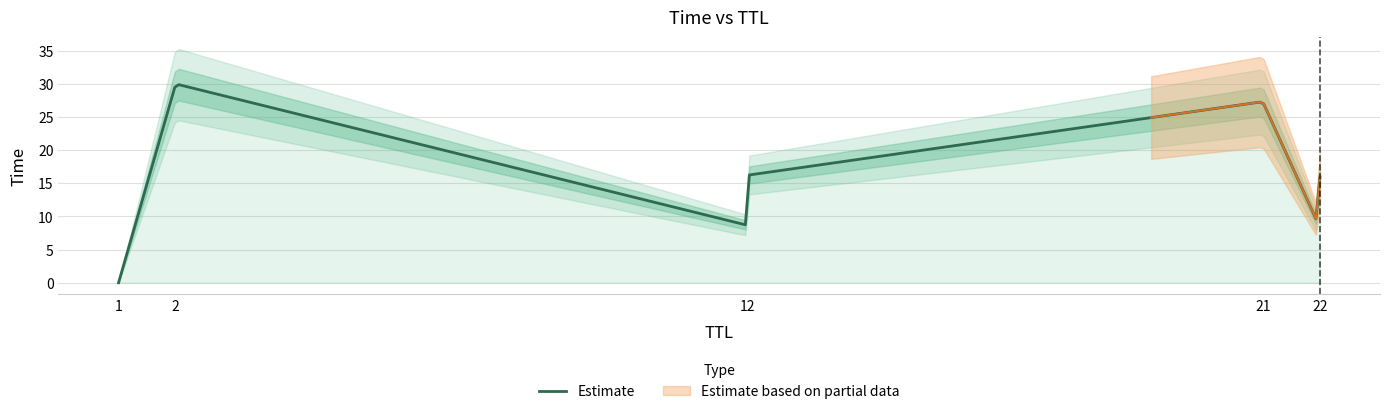

What is the average value?

15.8